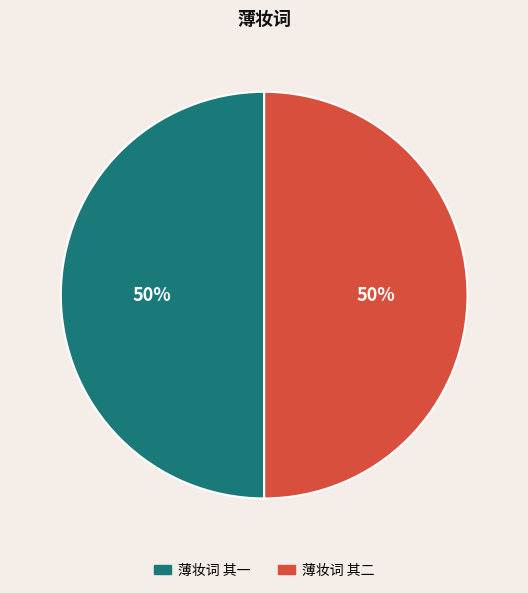

What percentage is the 薄妆词 其一 slice, to the nearest percent?

50%